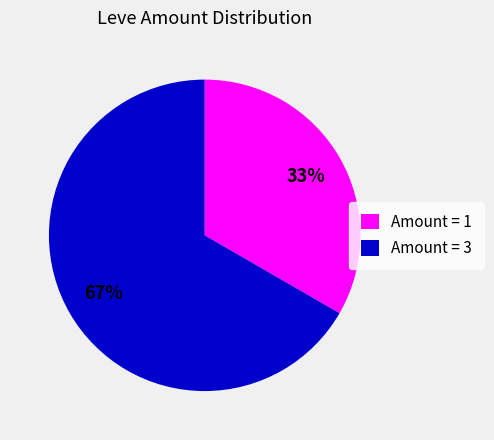

What is the ratio of the value at Amount = 3 to the value at Amount = 1?

2.0